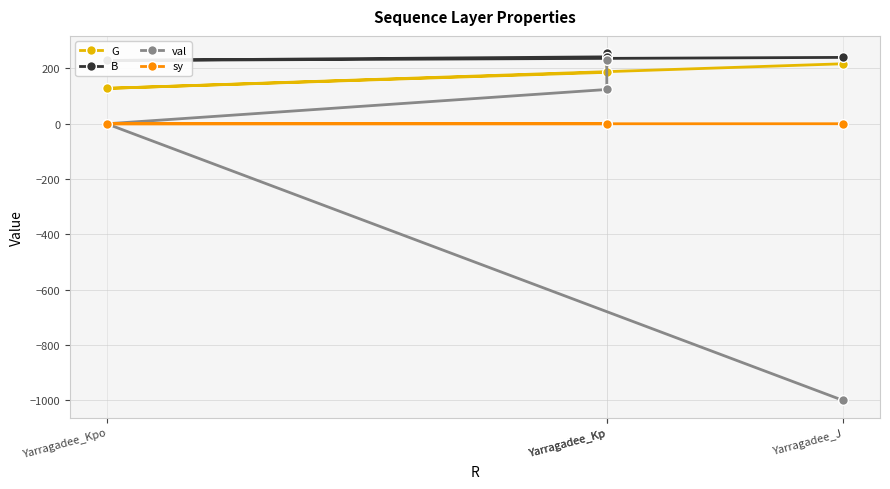

True or false: sy has more than 1 points higher than both neighbors.

False